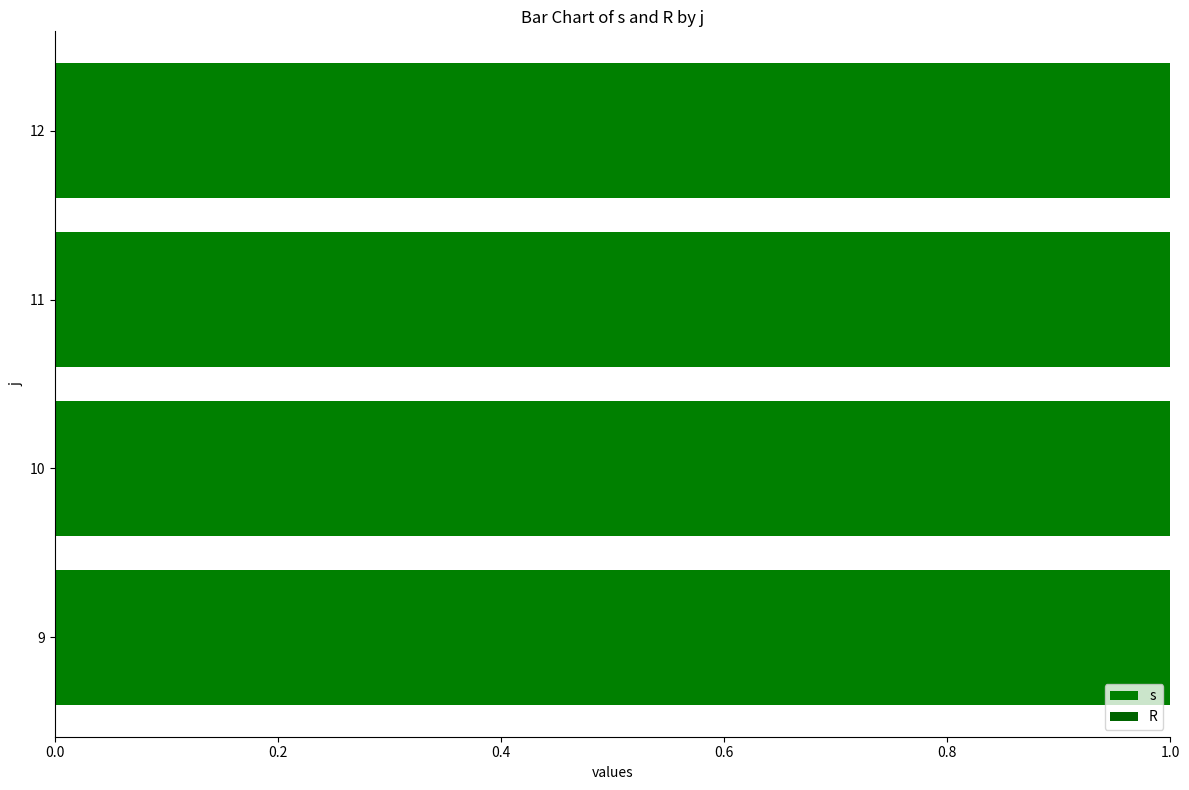

Which series has the largest total across all categories?

s